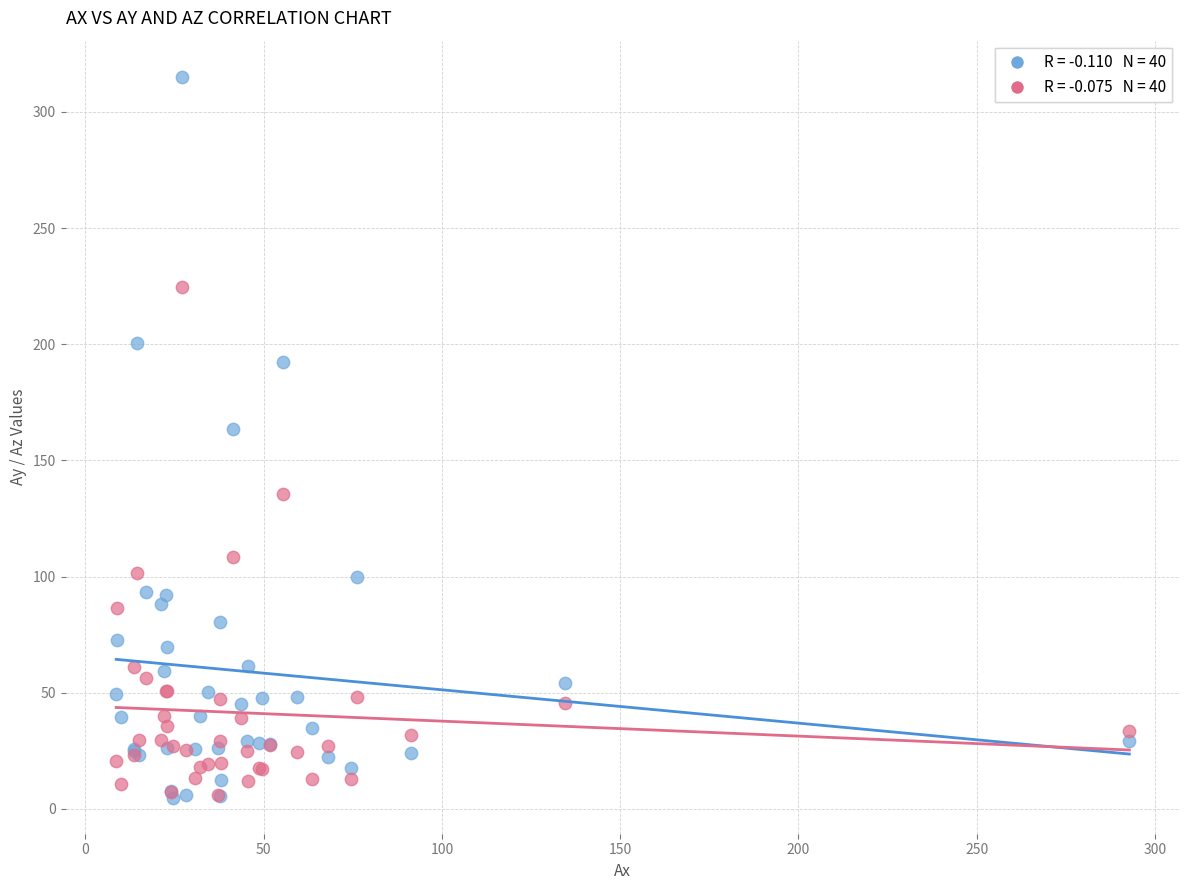

Across all series, what Y value is closest to 159?

163.5